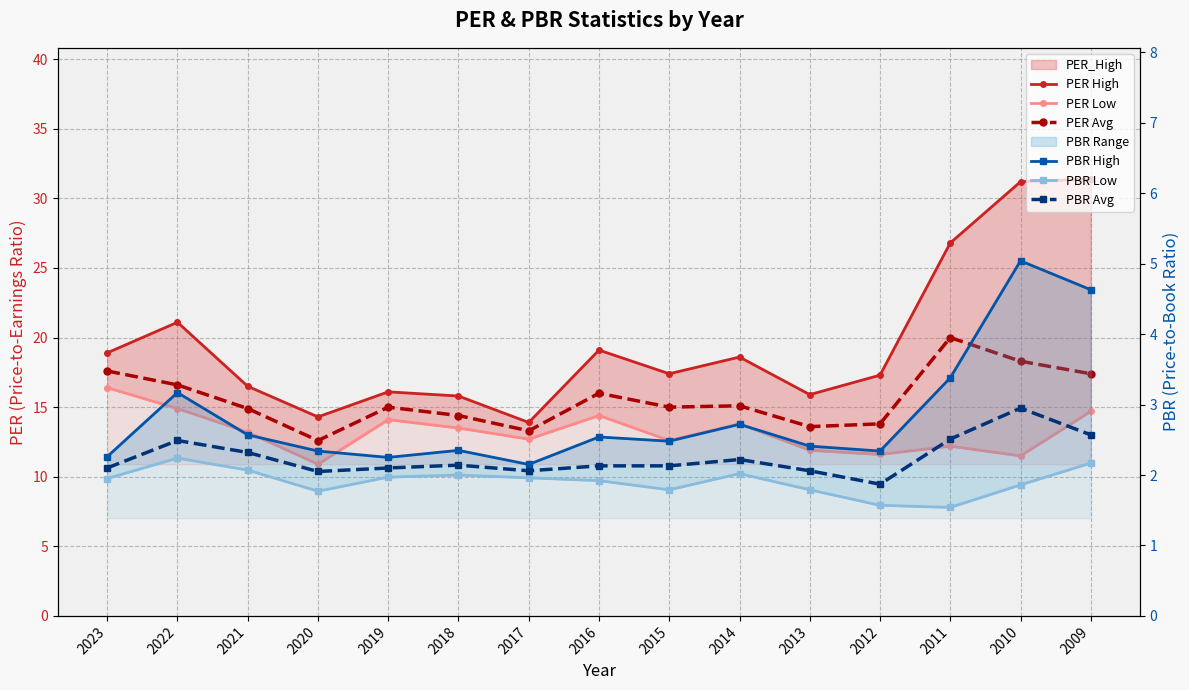

Where is PER Avg nearest to the value 16?

2016